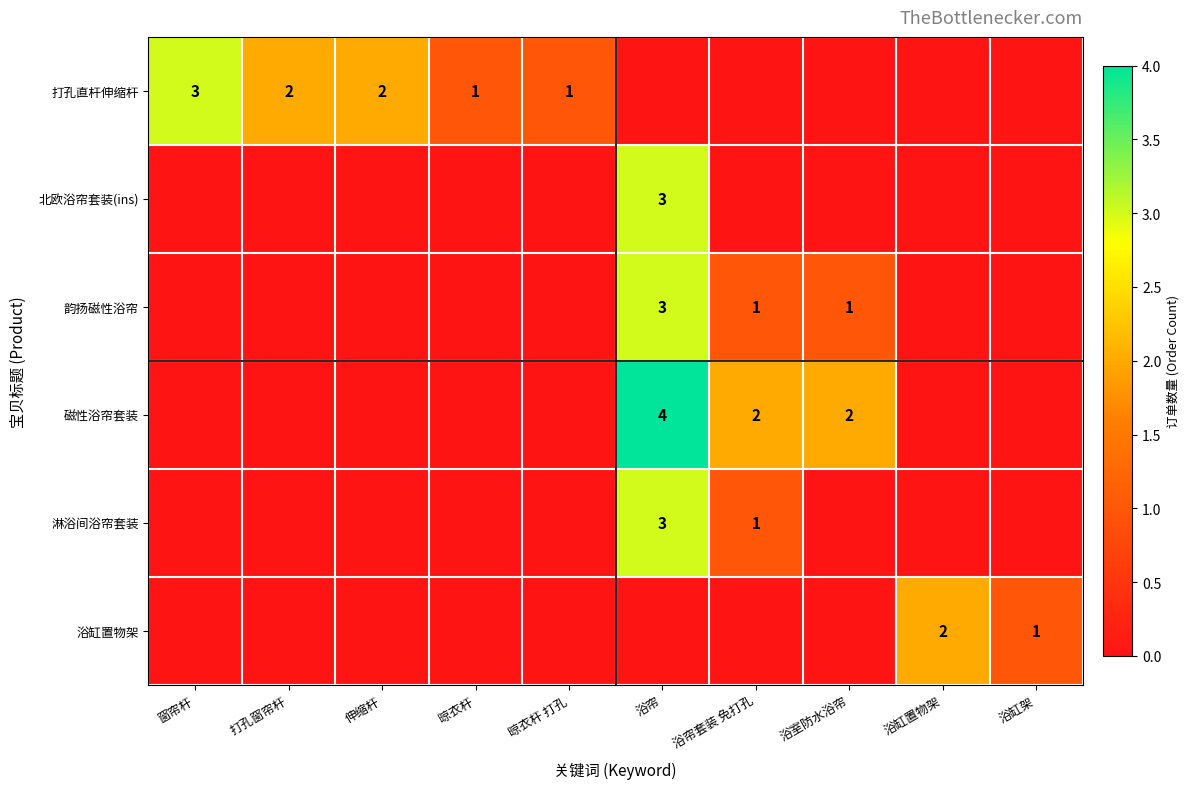

True or false: 韵扬磁性浴帘 has a value of 5 at 浴帘.

False